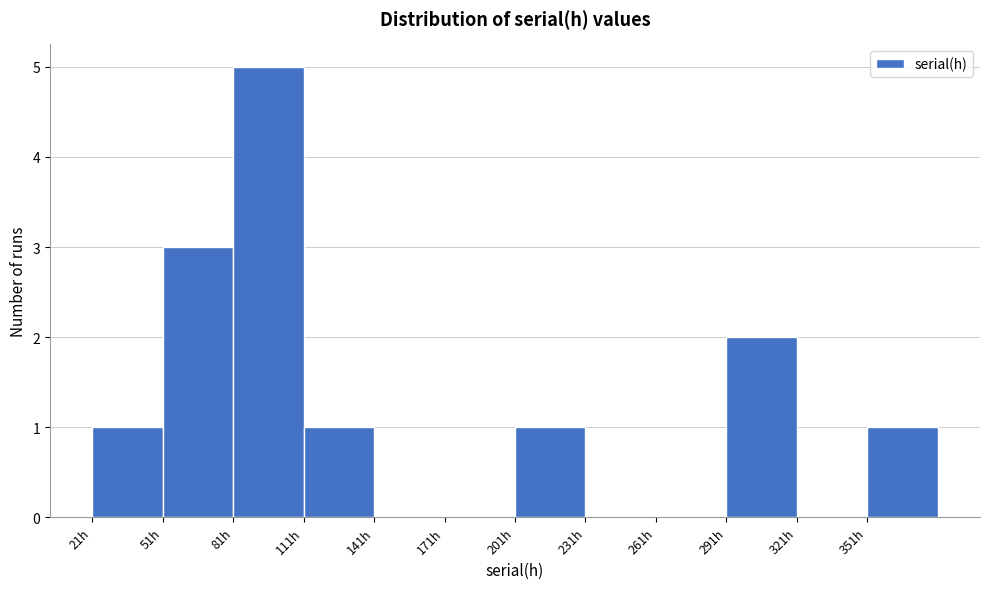

Reading left to right, list every bar in this chart as the range it spans on the x-axis followed by its height. Neither the bar edges nor the heights are printed on the chart, so give them approximately, as read against the axes.

20 to 50: 1
50 to 80: 3
80 to 110: 5
110 to 140: 1
140 to 170: 0
170 to 200: 0
200 to 230: 1
230 to 260: 0
260 to 290: 0
290 to 320: 2
320 to 350: 0
350 to 380: 1